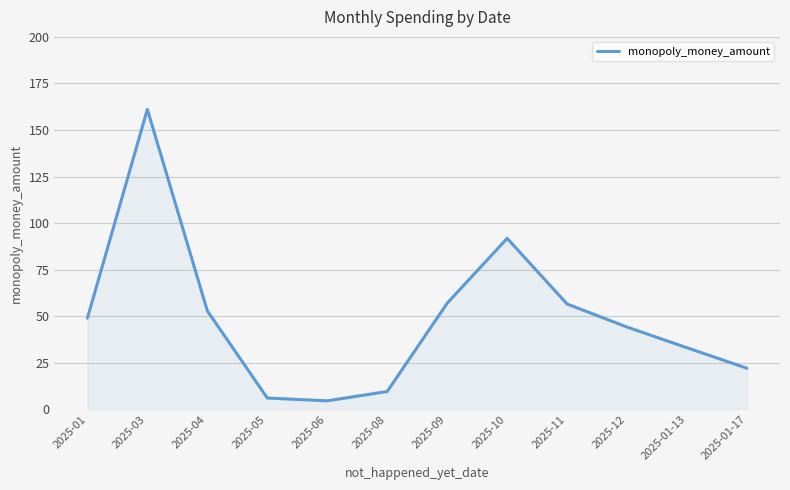

What is the difference between the second highest and second lowest values?

85.8